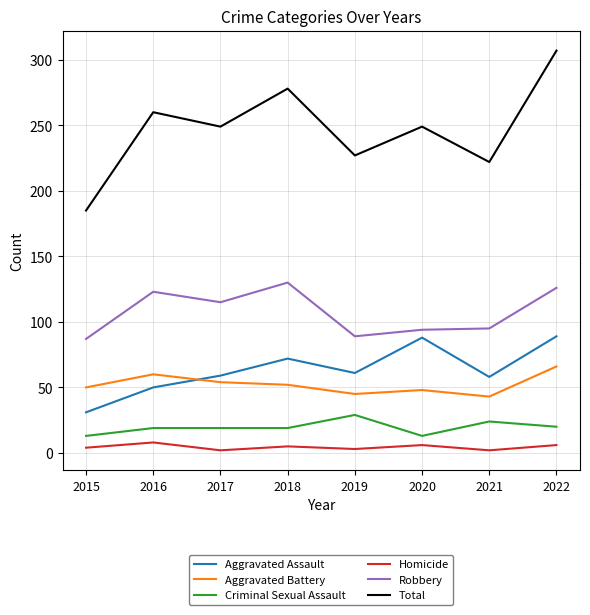

What is the difference between the maximum and minimum values in the Aggravated Assault series?

58